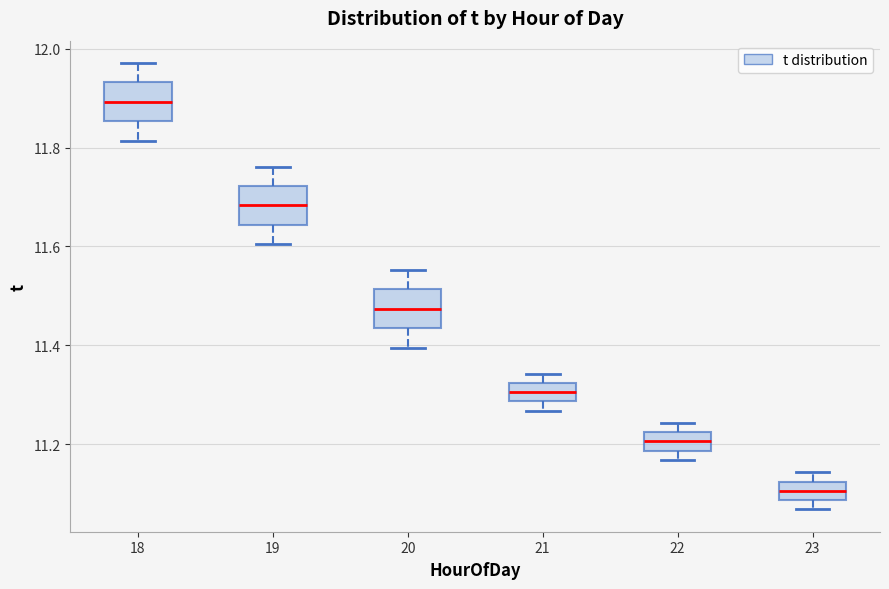

Reading left to right, transcribe this box plot: for each box, give where its median line is, the range the box spans, and where its two whiskers end, as read against the y-axis. The values are not printed on the chart, so give them approximately, as read against the axis.

18: median 11.90, box 11.86 to 11.94, whiskers 11.82 to 11.98
19: median 11.68, box 11.64 to 11.72, whiskers 11.60 to 11.76
20: median 11.48, box 11.44 to 11.52, whiskers 11.40 to 11.56
21: median 11.30, box 11.28 to 11.32, whiskers 11.26 to 11.34
22: median 11.20, box 11.18 to 11.22, whiskers 11.16 to 11.24
23: median 11.10, box 11.08 to 11.12, whiskers 11.06 to 11.14